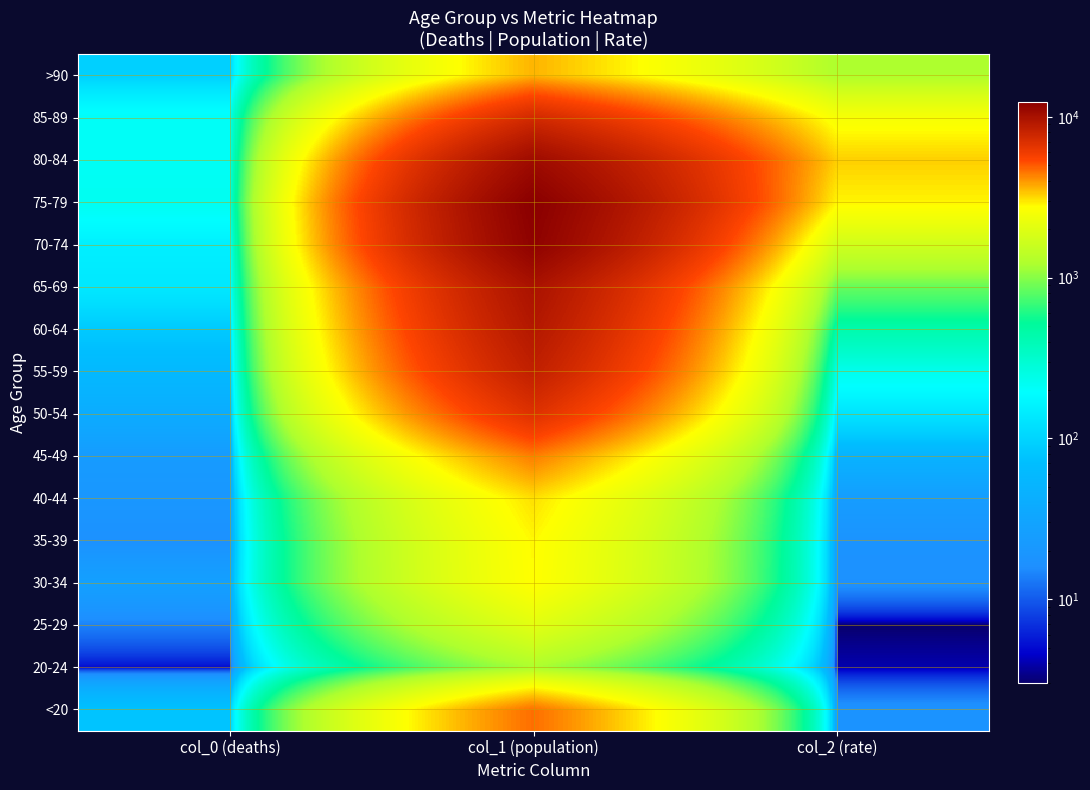

At col_0 (deaths), list the series in order from smallest to largest.

20-24, 25-29, 35-39, 40-44, 45-49, 30-34, 50-54, 55-59, <20, 60-64, >90, 65-69, 70-74, 85-89, 80-84, 75-79